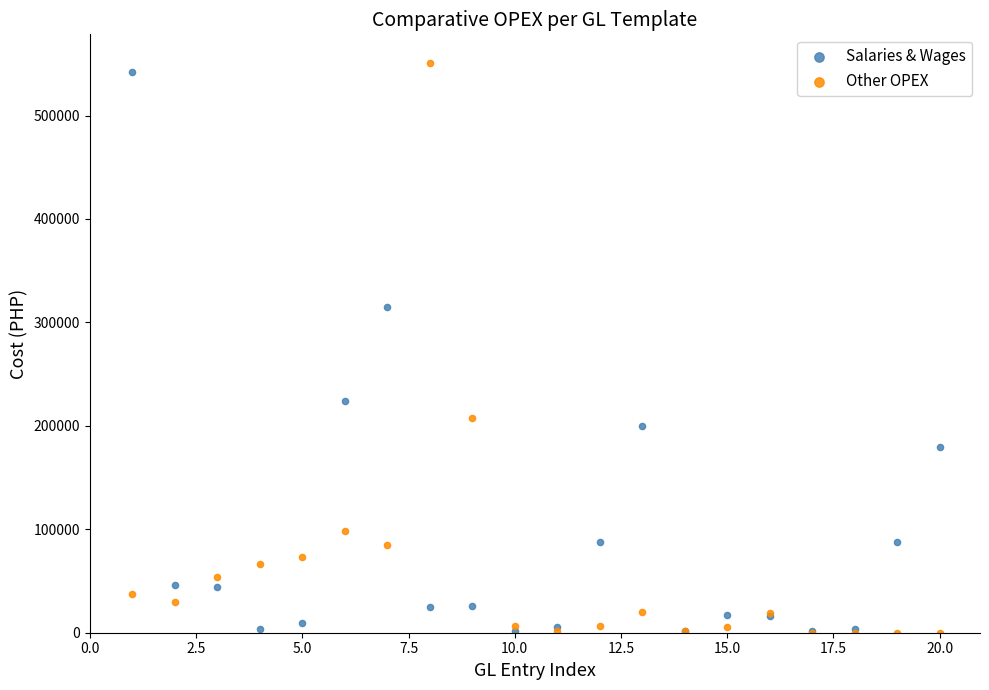

What are all the series names shown in the legend?

Salaries & Wages, Other OPEX